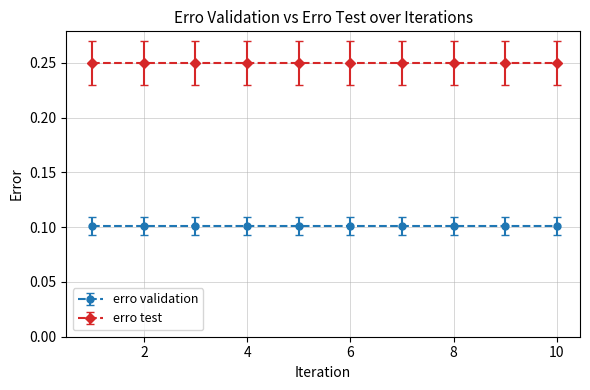

What is the average value of the erro validation series?

0.1